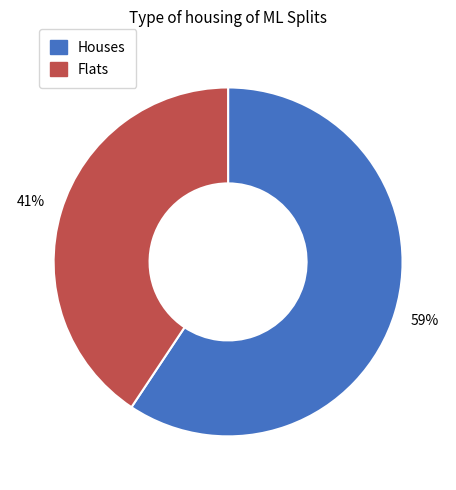

Is there a majority slice in this chart?

Yes